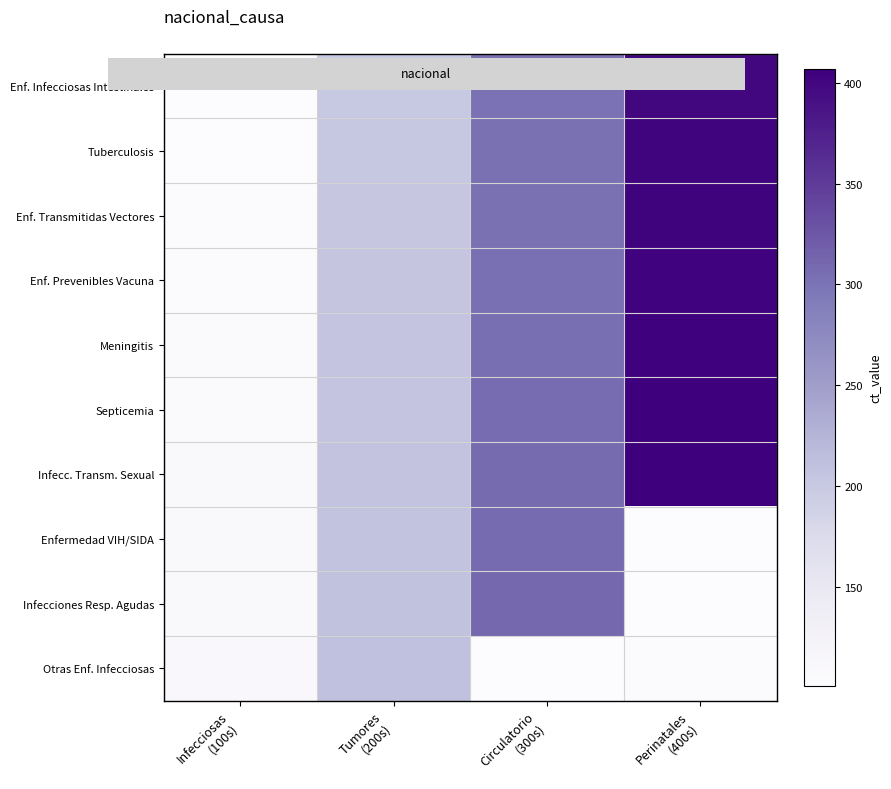

What is the minimum value shown in the chart?

101